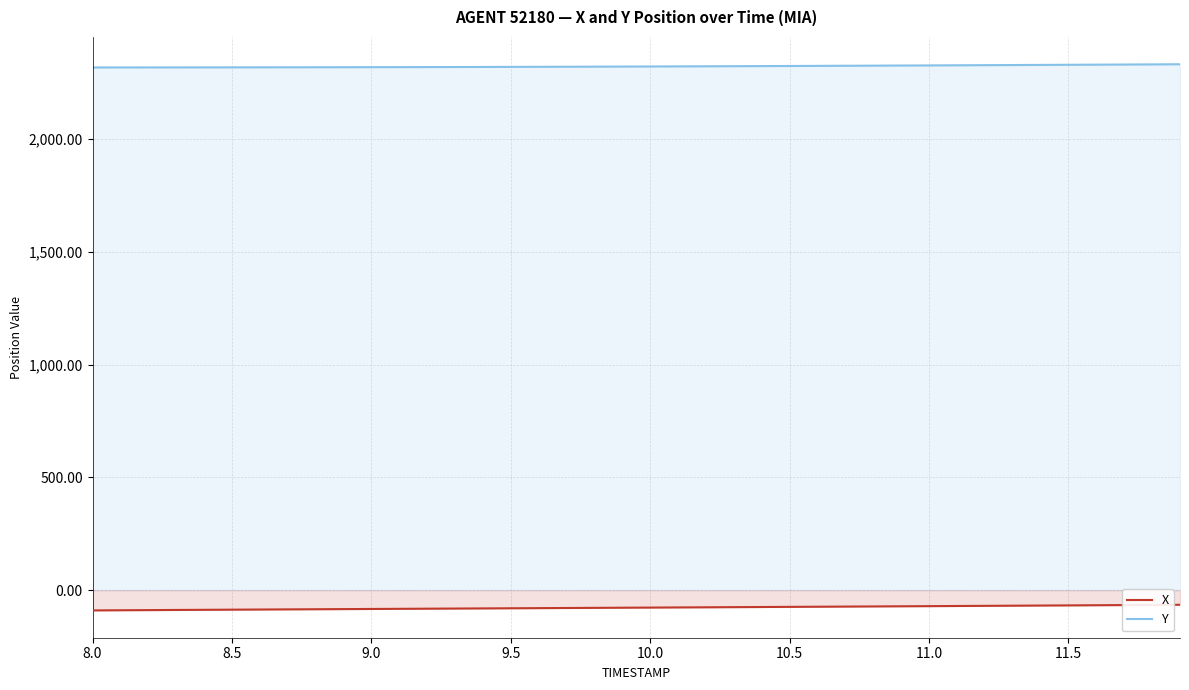

Which series has the largest total across all categories?

Y